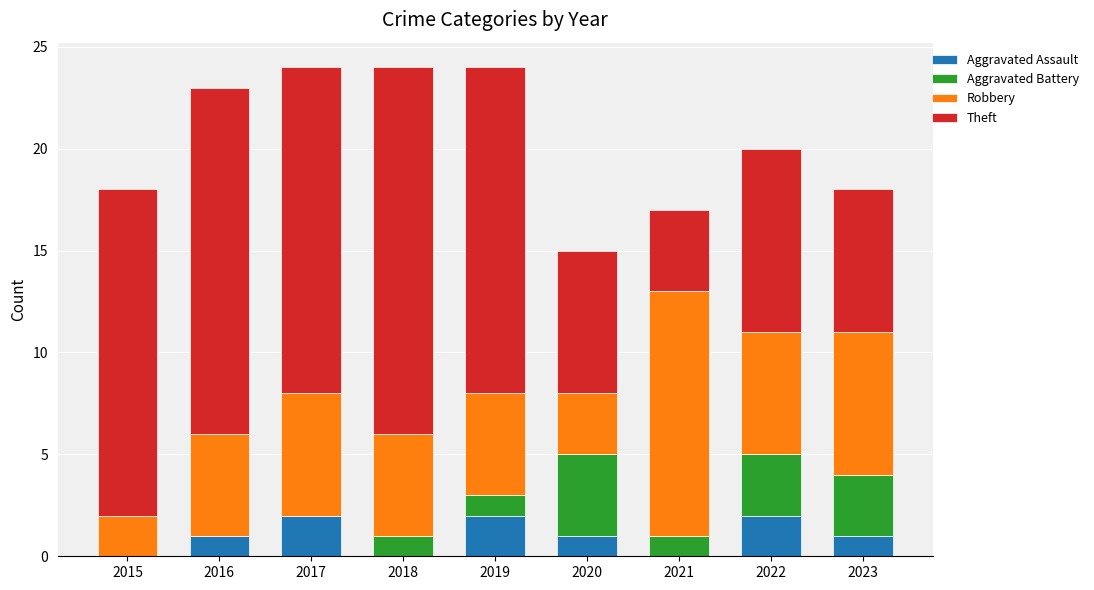

True or false: Aggravated Assault has a value of 0 at 2018.

True